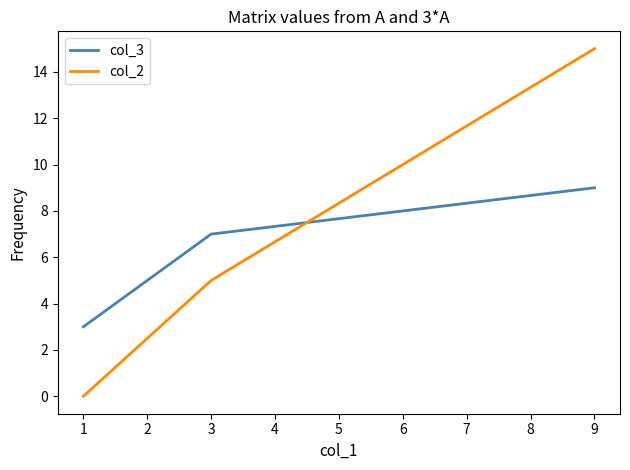

Is it true that col_3 equals 11 at 1?

False